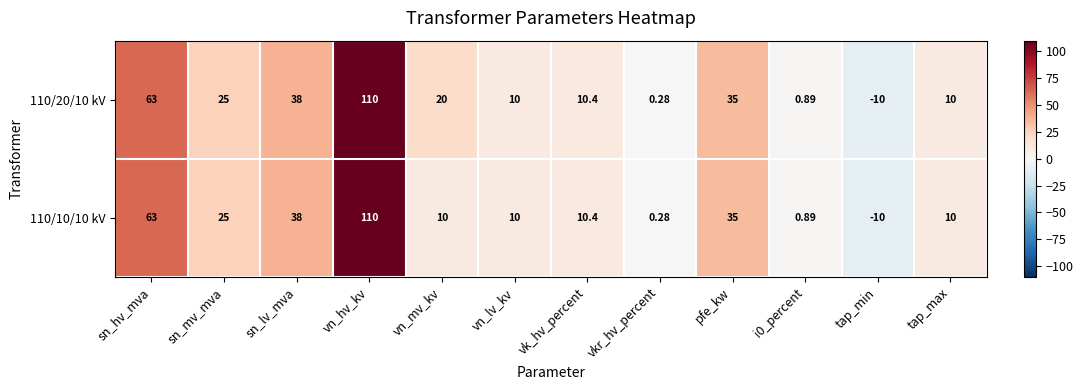

Which category has the highest value in the 110/20/10 kV series?

vn_hv_kv